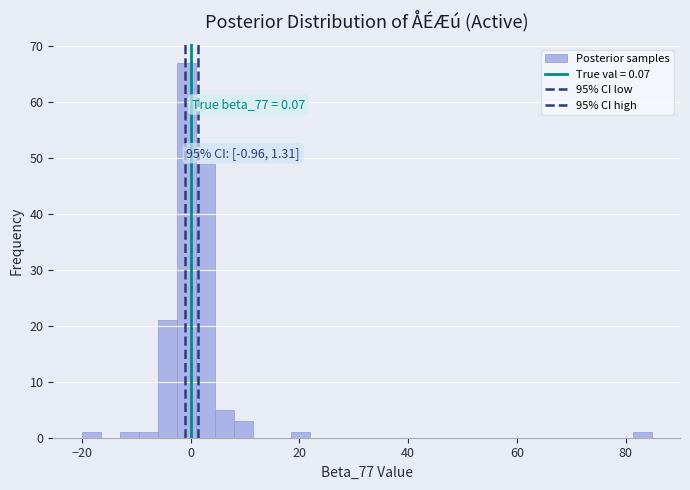

Read against the x-axis, roughly where is the centre of the tallest bar?

0